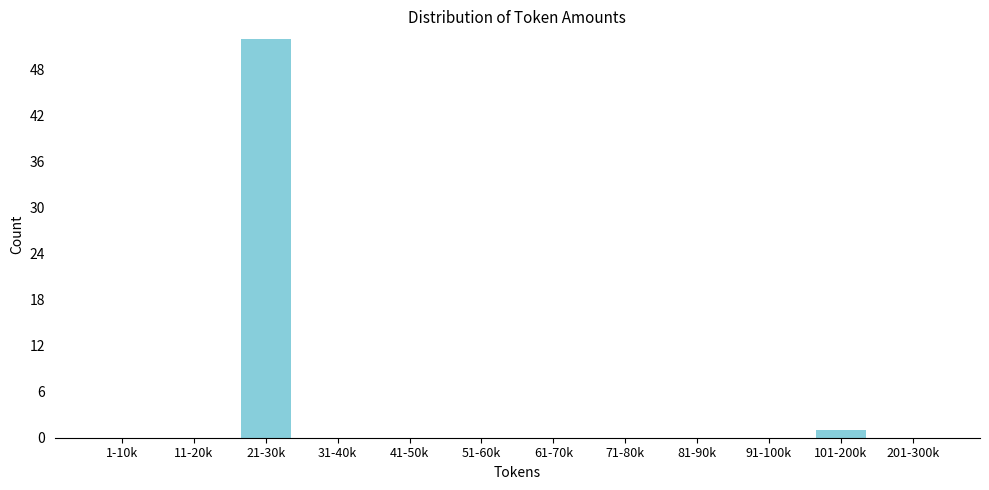

Reading right to left, transcribe all the data shown in this chart.

201-300k=0	101-200k=1	91-100k=0	81-90k=0	71-80k=0	61-70k=0	51-60k=0	41-50k=0	31-40k=0	21-30k=52	11-20k=0	1-10k=0